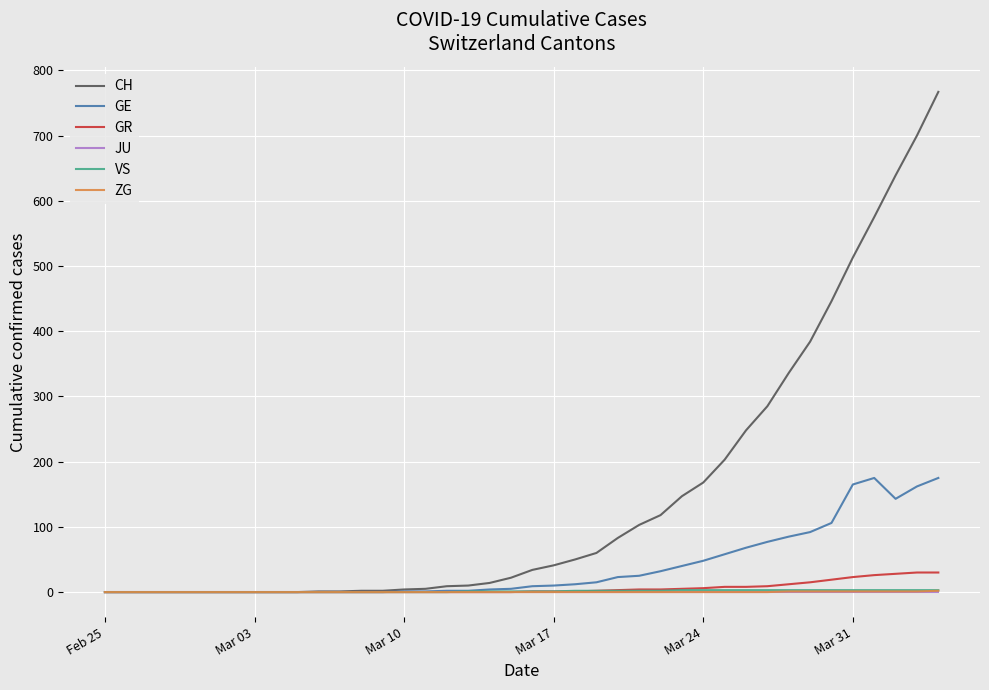

Which series has the widest spread of values?

CH